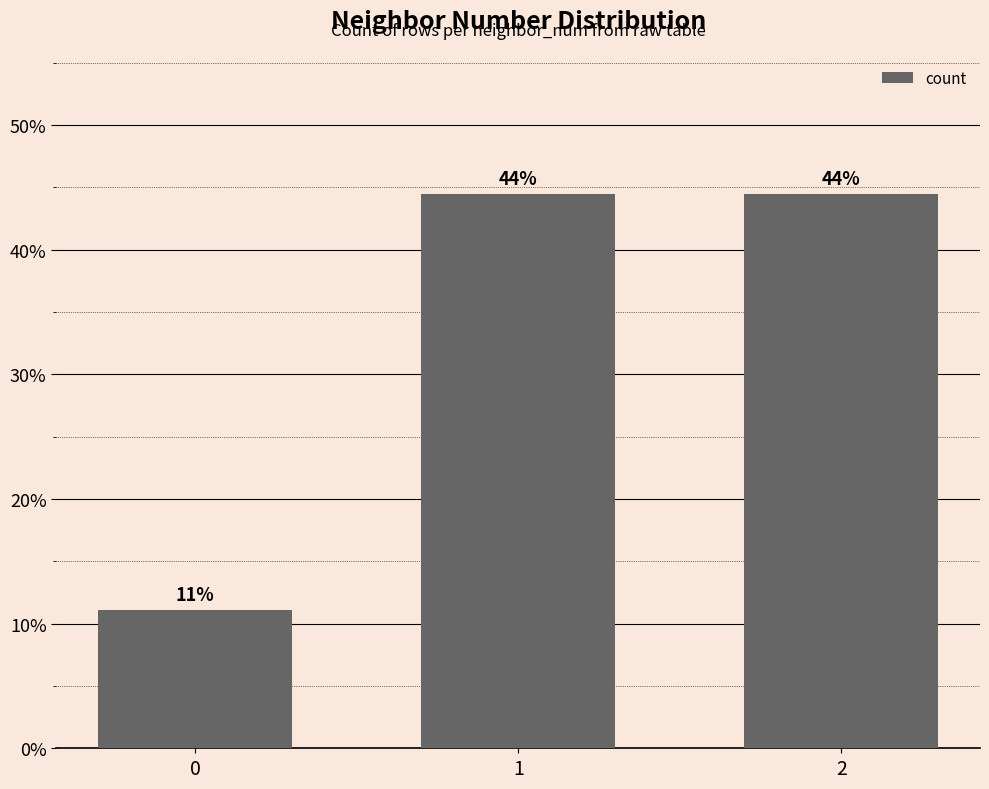

Reading left to right, transcribe all the data shown in this chart.

0=0.1	1=0.4	2=0.4